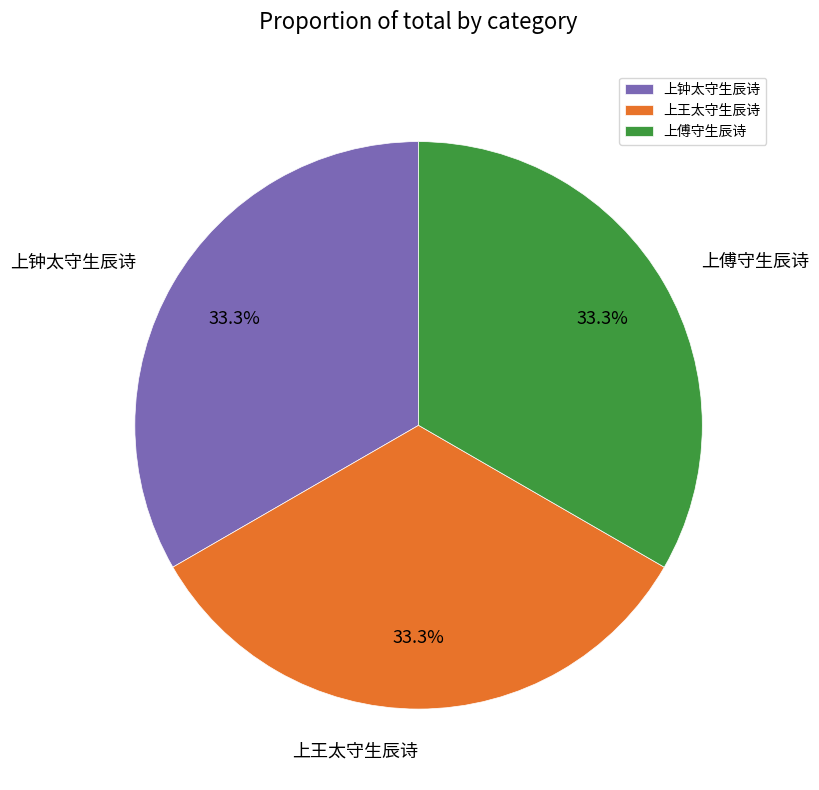

Is there a majority slice in this chart?

No